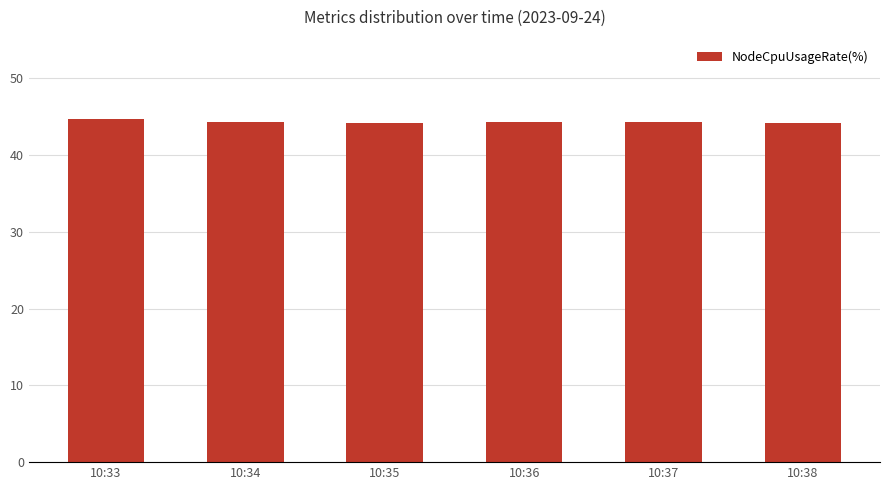

What is the ratio of the value at 10:36 to the value at 10:34?

1.0